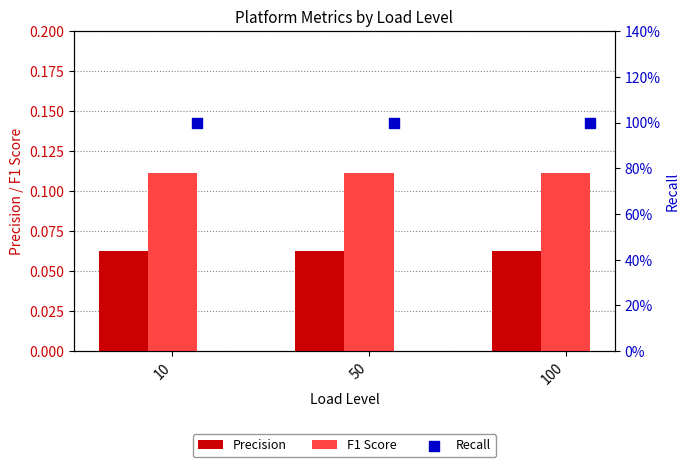

Which series has the widest spread of Y values?

Precision